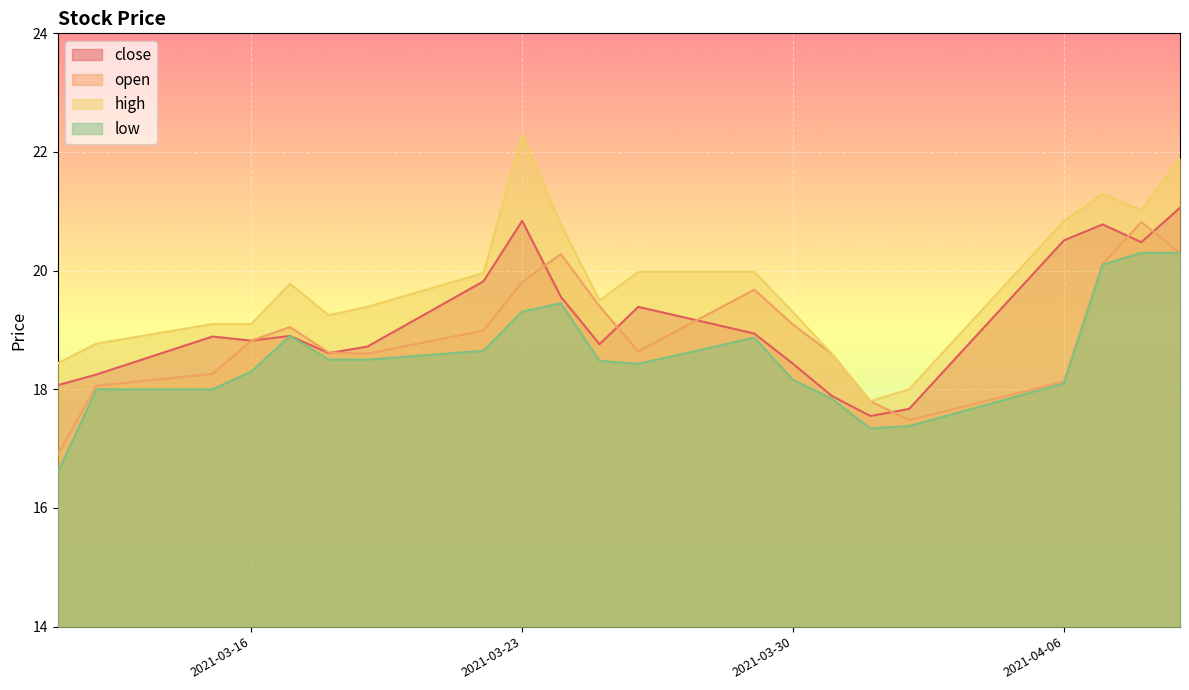

Rank the series by their average value, from highest to lowest.

high, close, open, low